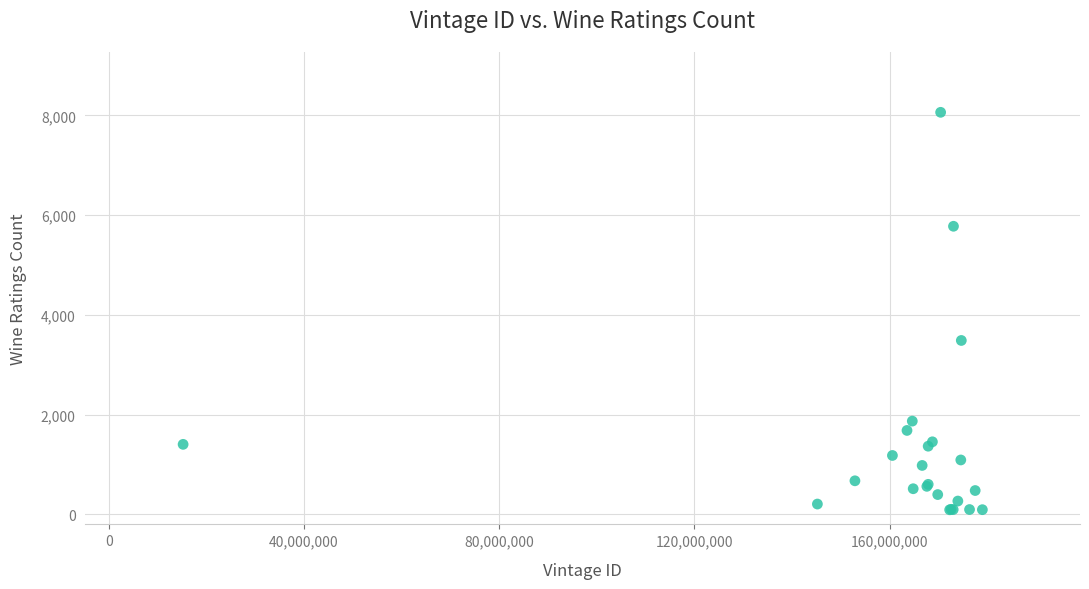

What Y value in the scatter plot is closest to 4078?

3488